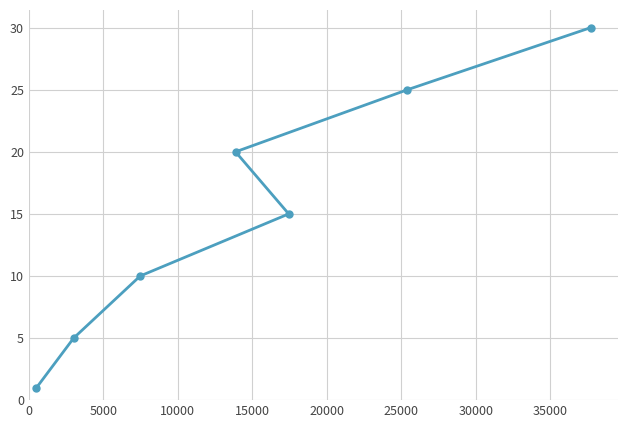

What is the value of the 6th point from the left?

25